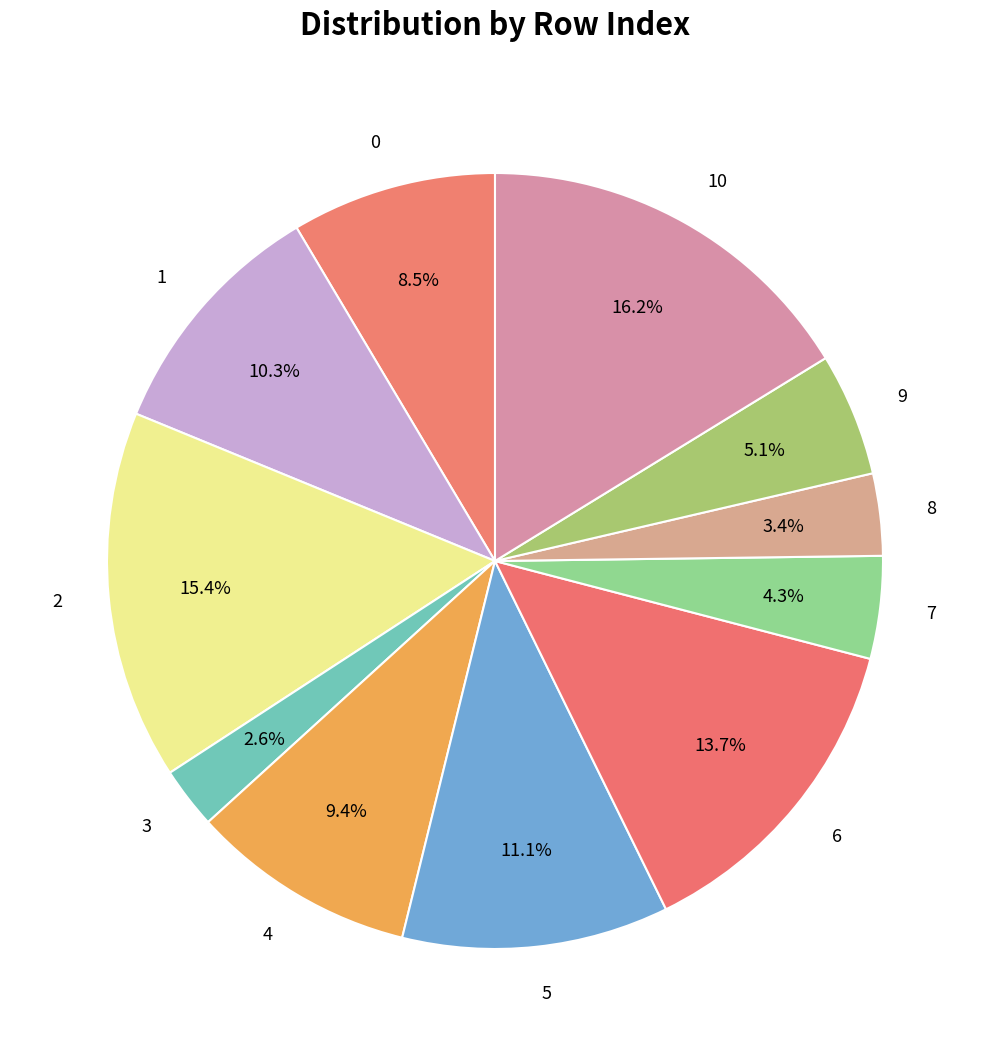

Does any single category account for the majority?

No